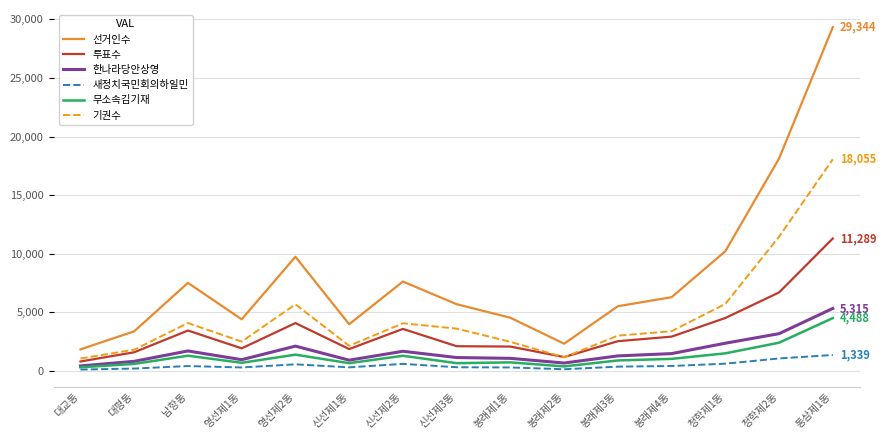

What is the minimum value shown in the chart?

92